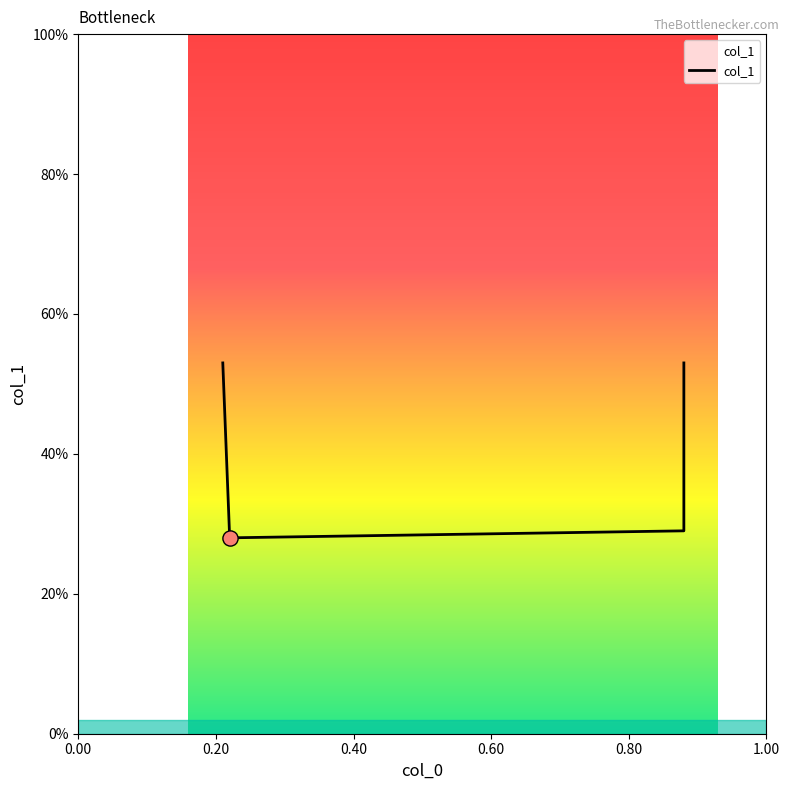

Between 0.40 and 0.60, which is larger?

0.60